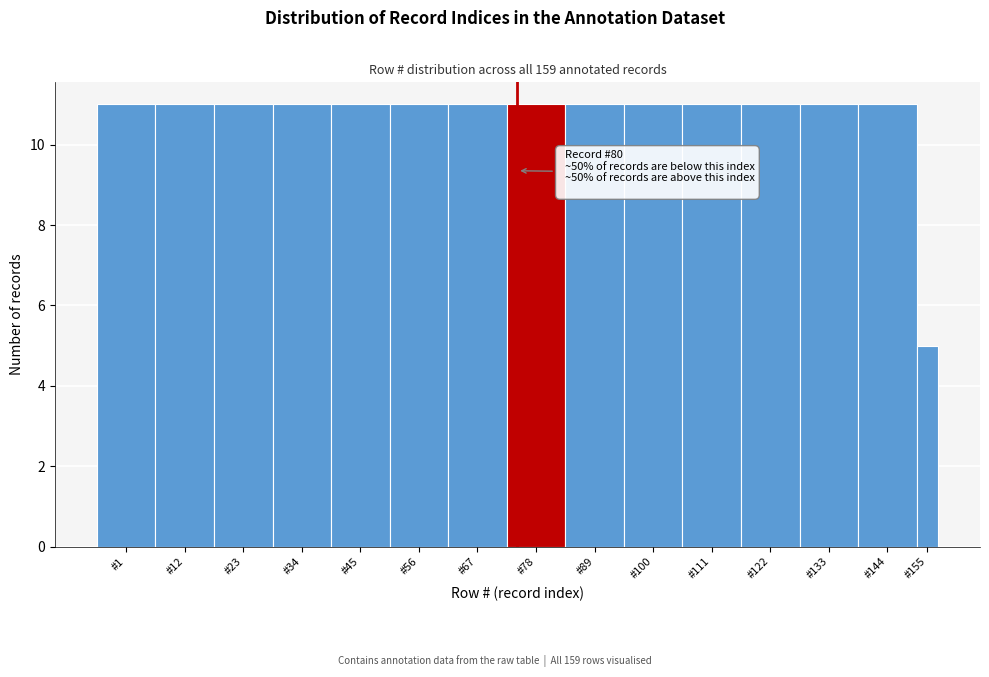

Reading right to left, extract all data points from this chart.

#155=5	#144=11	#133=11	#122=11	#111=11	#100=11	#89=11	#78=11	#67=11	#56=11	#45=11	#34=11	#23=11	#12=11	#1=11